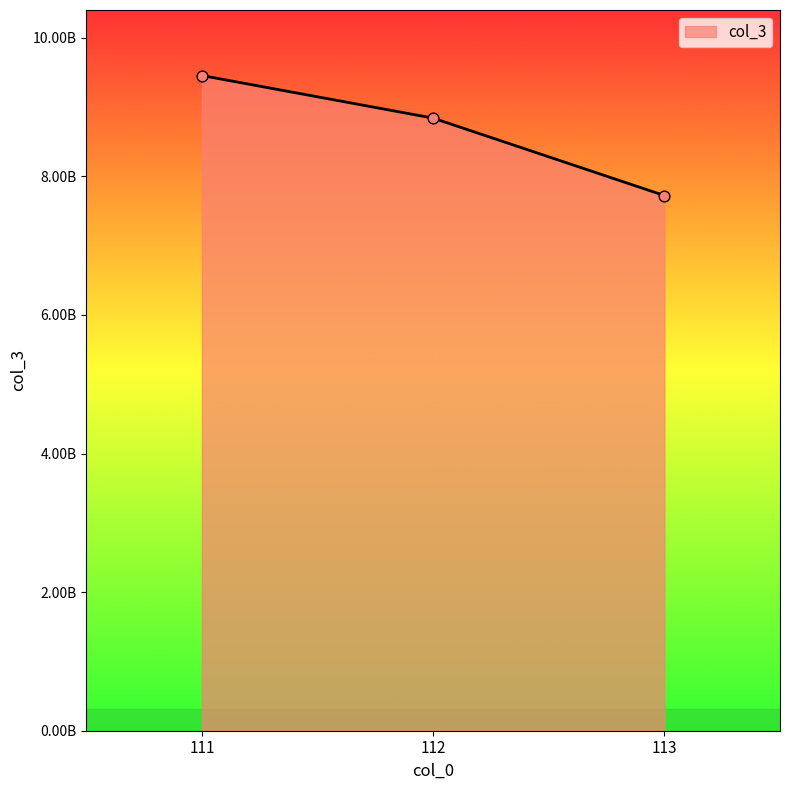

What is the change in value from 111 to 113?

-1732110403